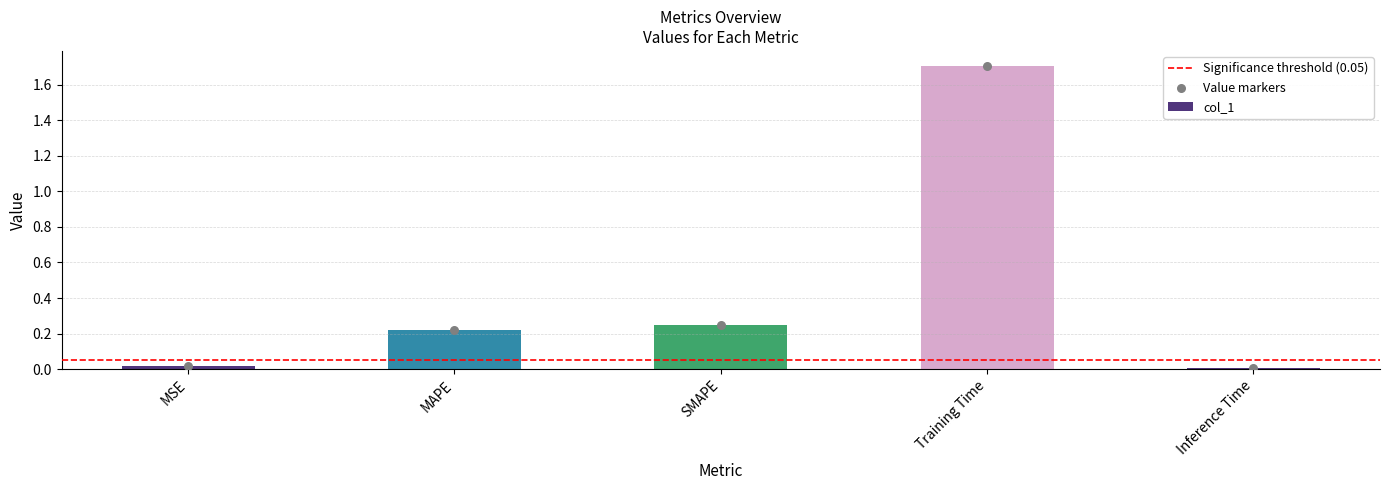

What is the change in value from MSE to Training Time?

+1.7